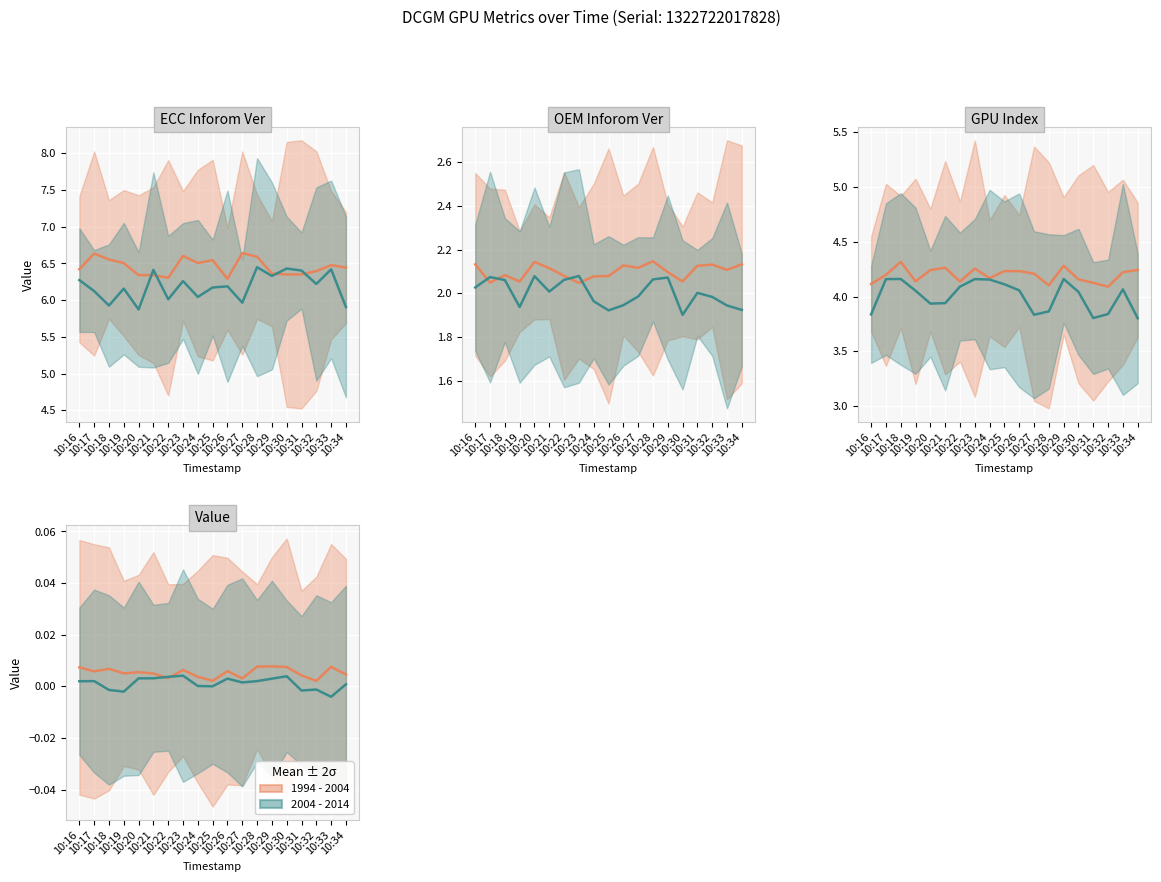

What is the total value across all series at 10:22?

12.2